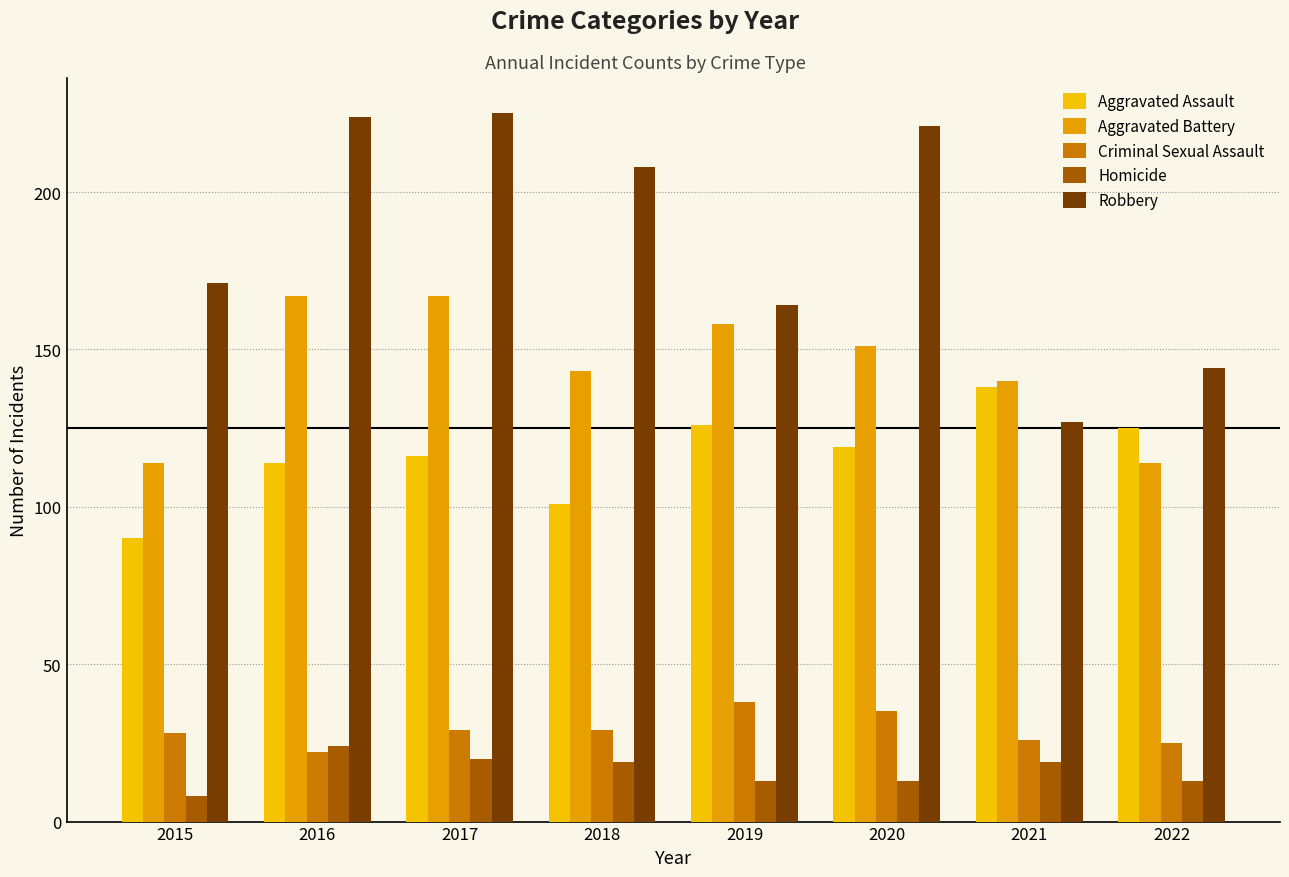

What is the highest value of the Aggravated Assault series?

138